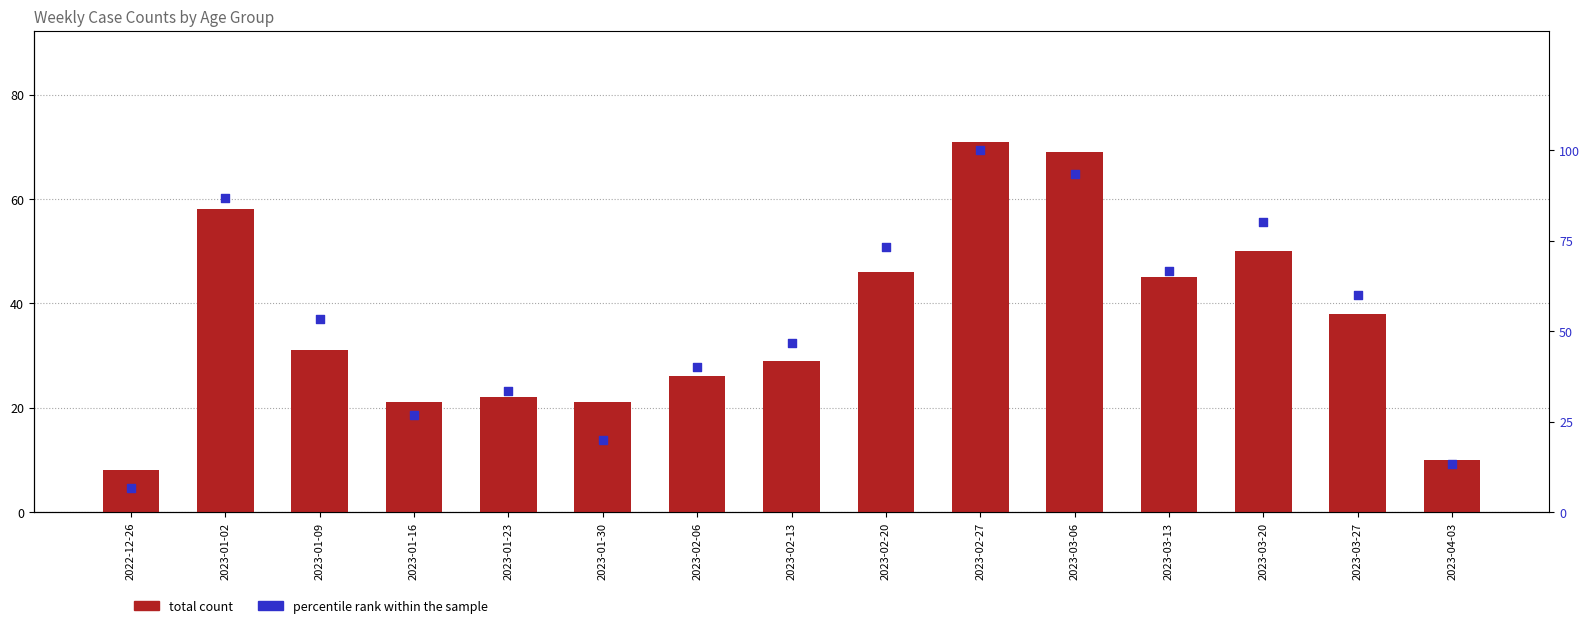

What are all the series names shown in the legend?

total count, percentile rank within the sample